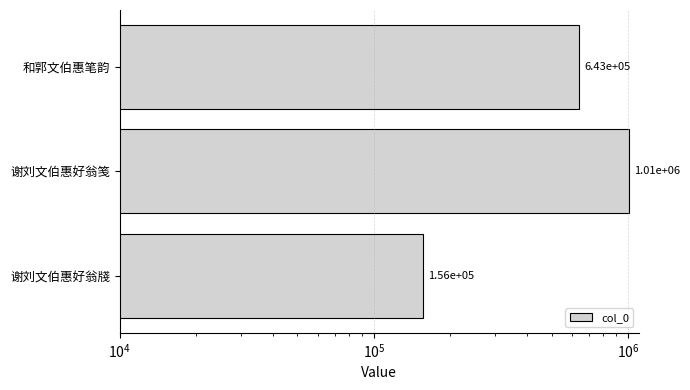

How many bars are there in total?

3